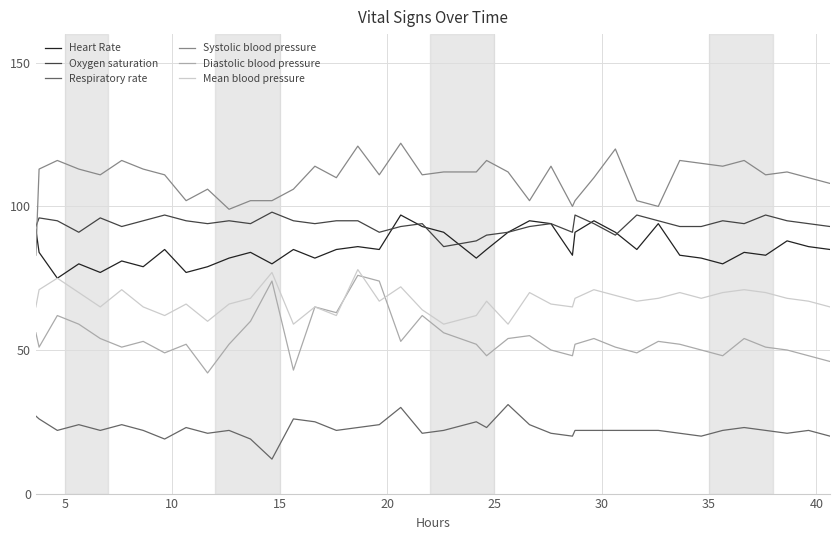

True or false: Systolic blood pressure and Diastolic blood pressure cross at least once.

False